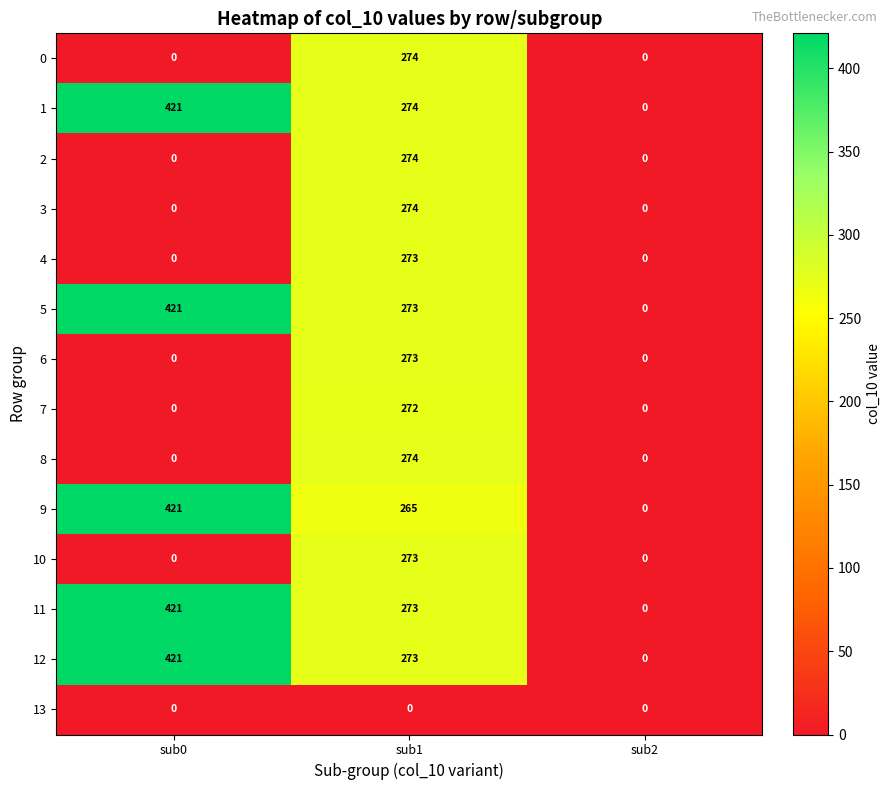

Which series has the largest total across all categories?

1